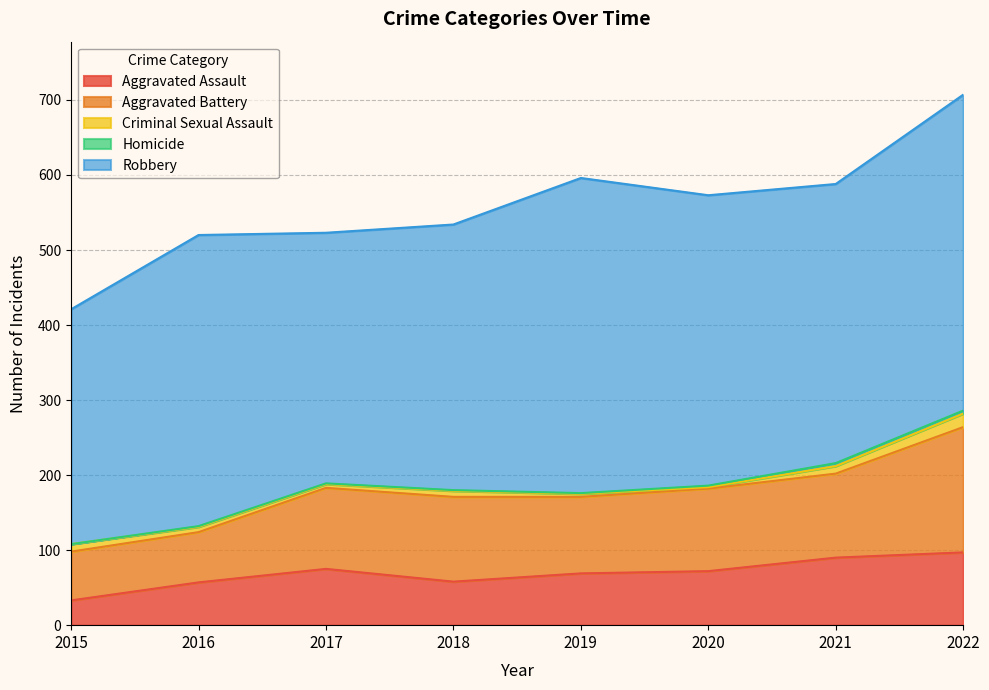

Which category has the lowest value across all series?

2015